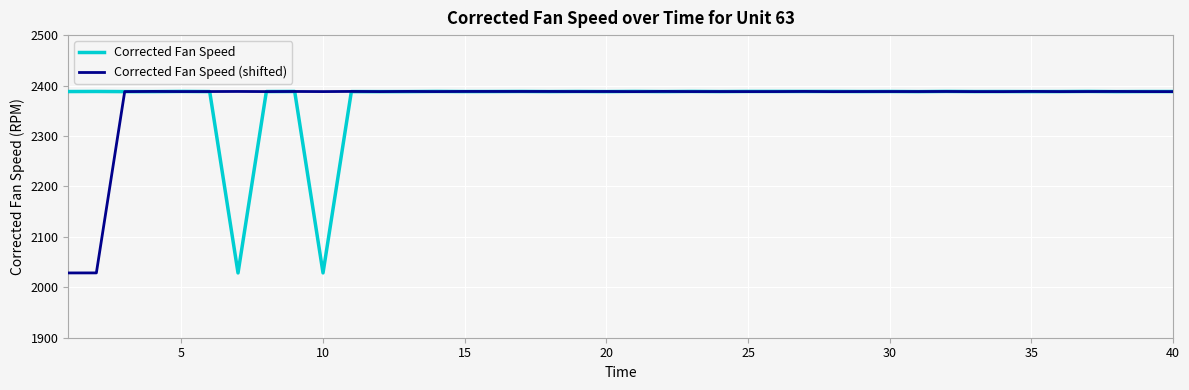

True or false: Corrected Fan Speed has more than 2 interior local peaks.

True